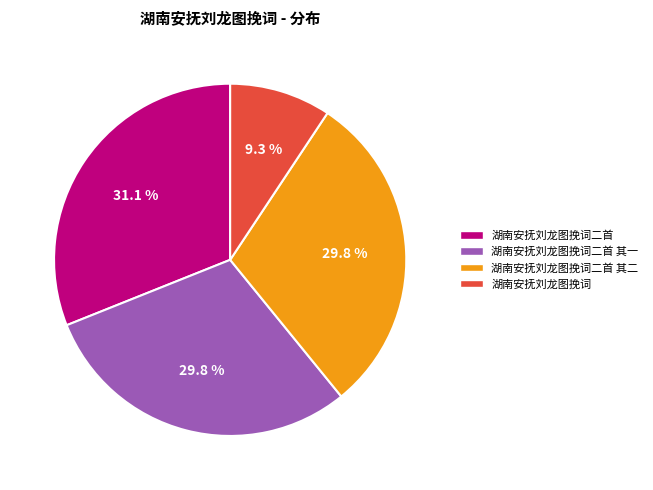

To the nearest percent, what is the difference between the largest and smallest slice percentages?

22%